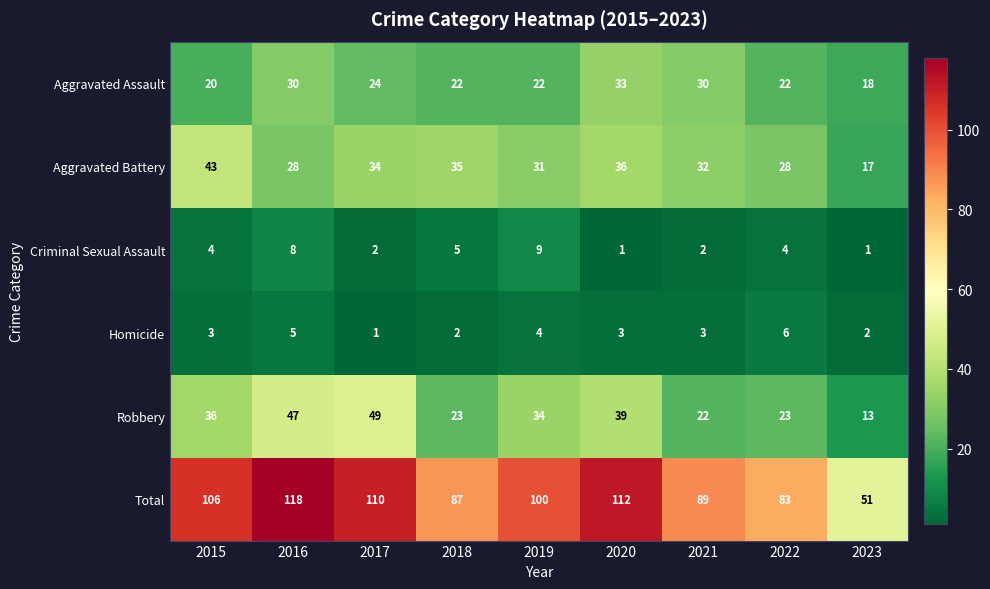

At which label is Criminal Sexual Assault closest to 5?

2018